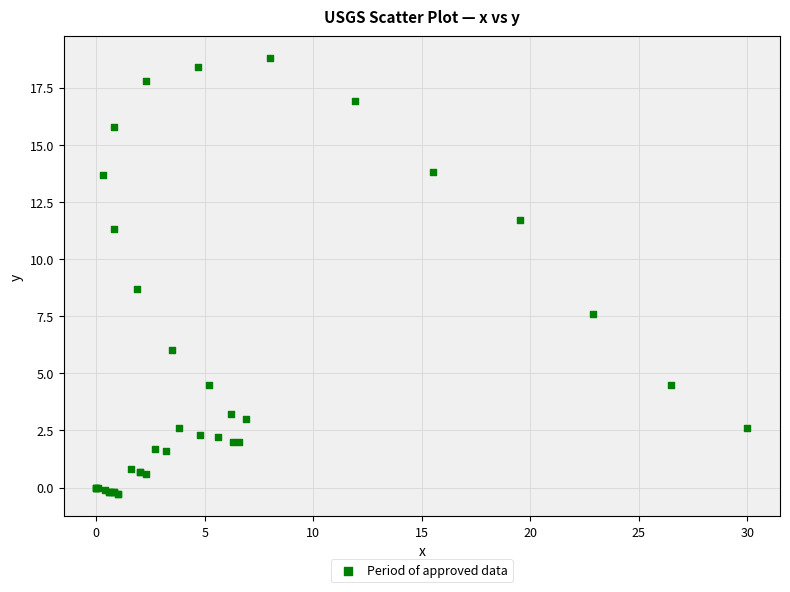

What Y value in the scatter plot is closest to 9?

8.7